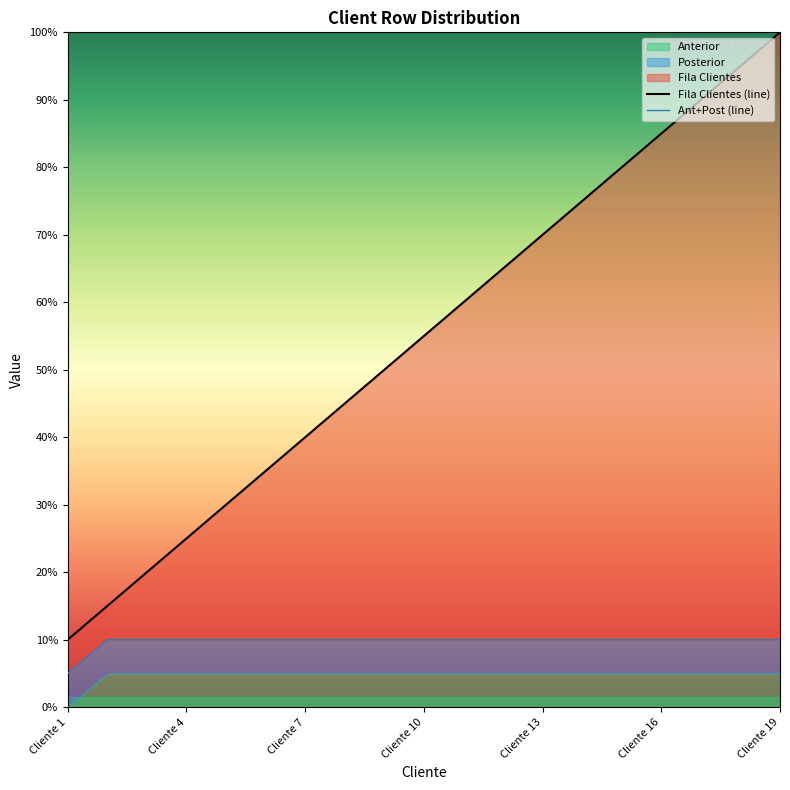

Which category has the lowest value in the Fila Clientes series?

Cliente 1